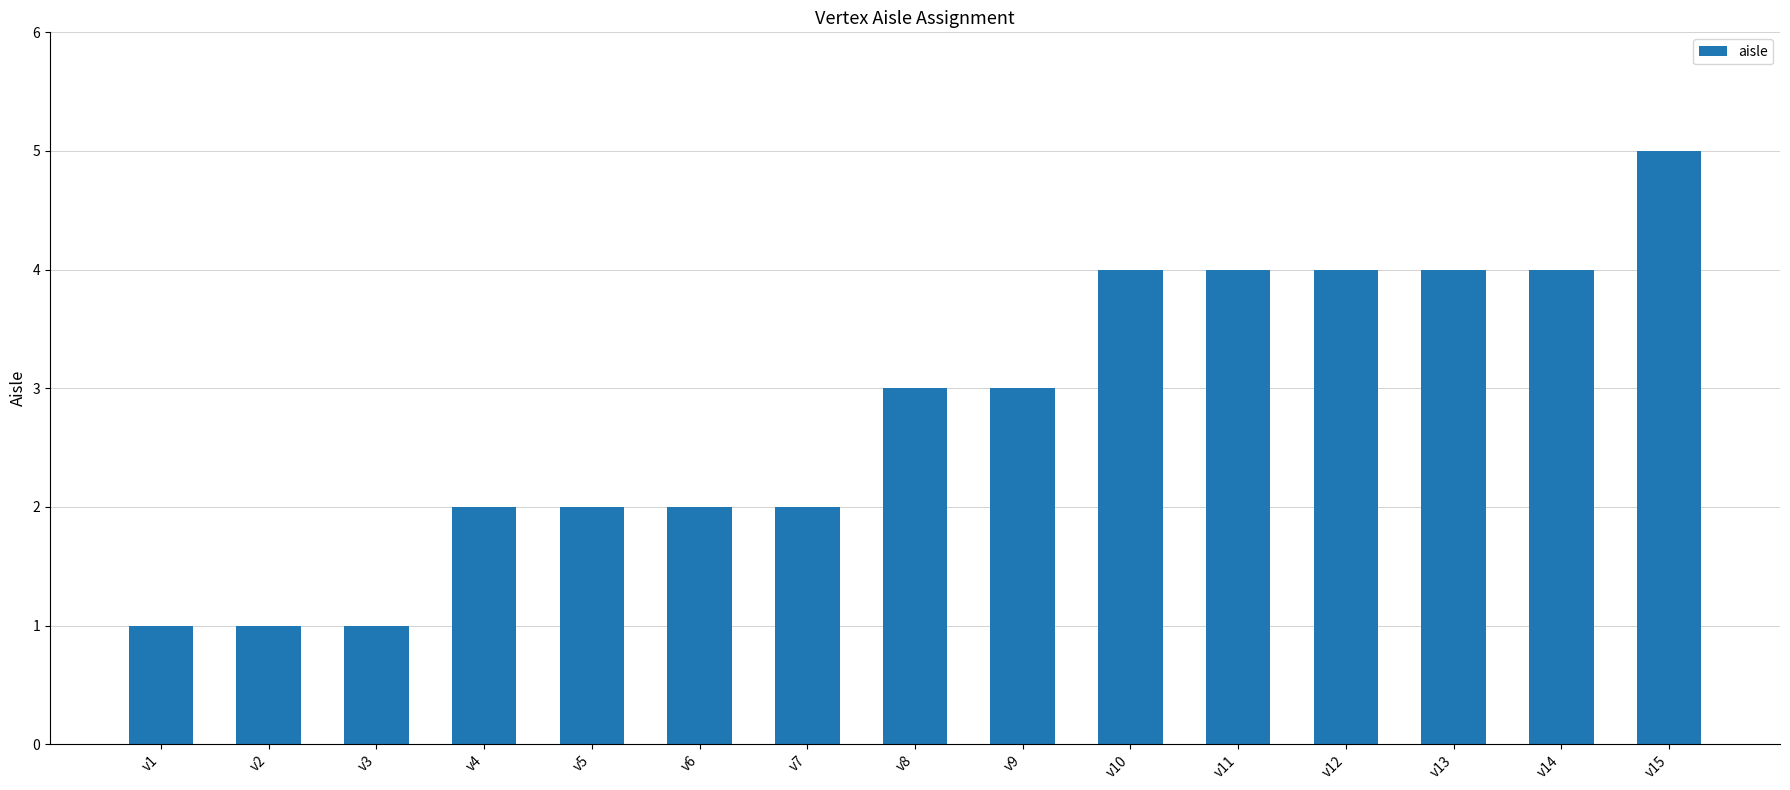

Reading left to right, extract all data points from this chart.

1	1	1	2	2	2	2	3	3	4	4	4	4	4	5